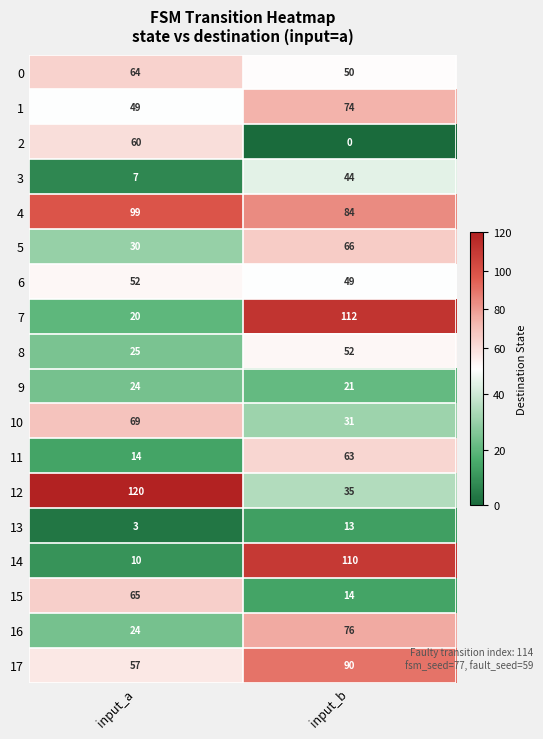

At which category does the chart reach its minimum across all series?

input_b